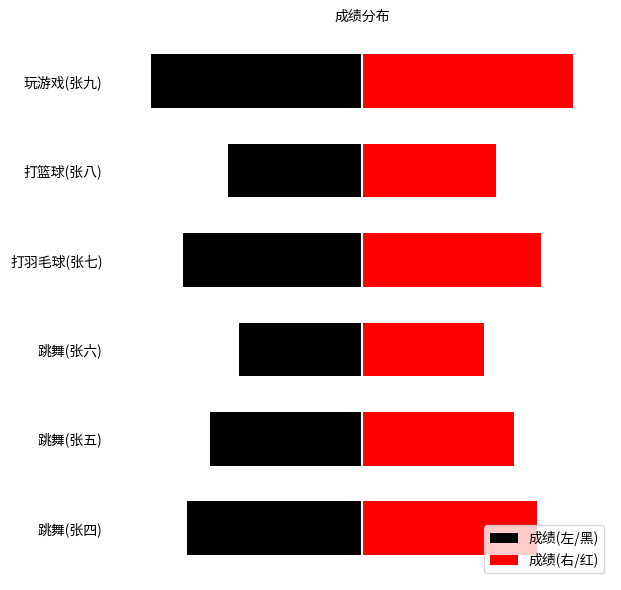

At 1, list the series in order from smallest to largest.

成绩(左/黑), 成绩(右/红)